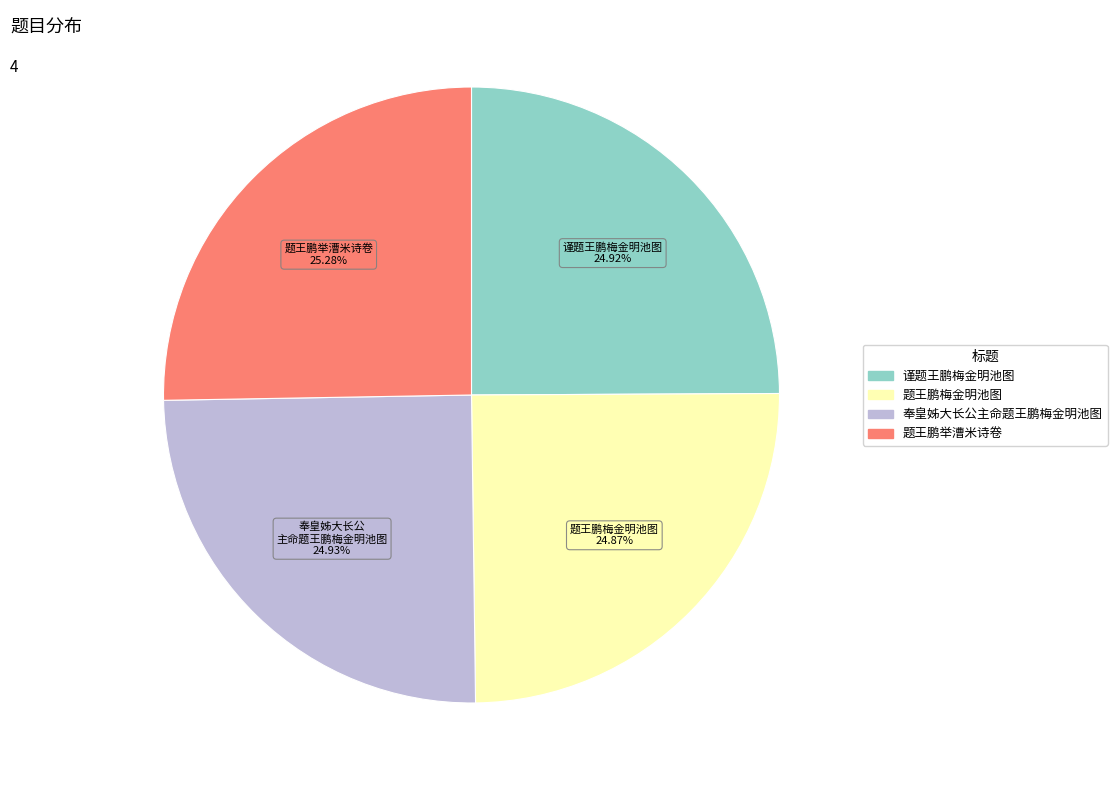

Does 谨题王鹏梅金明池图 represent more than half of the total?

No